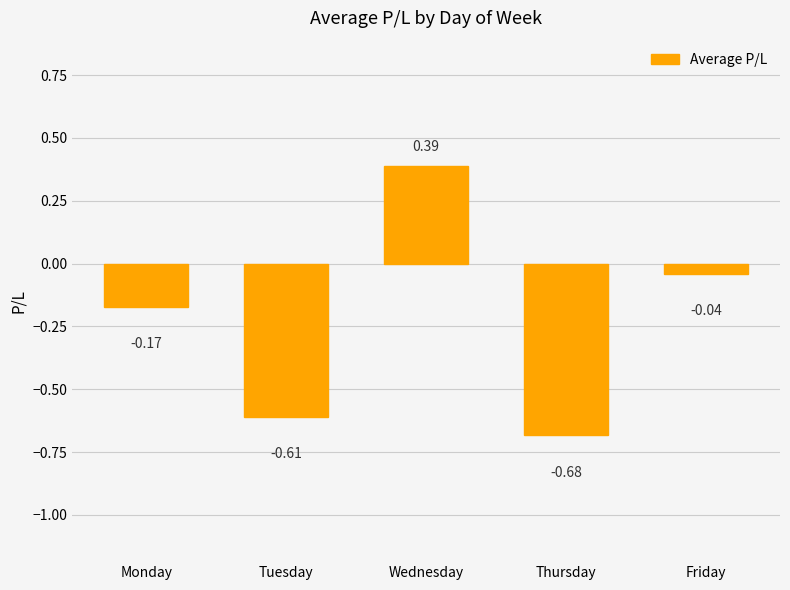

Rank the categories by value from lowest to highest.

Thursday, Tuesday, Monday, Friday, Wednesday